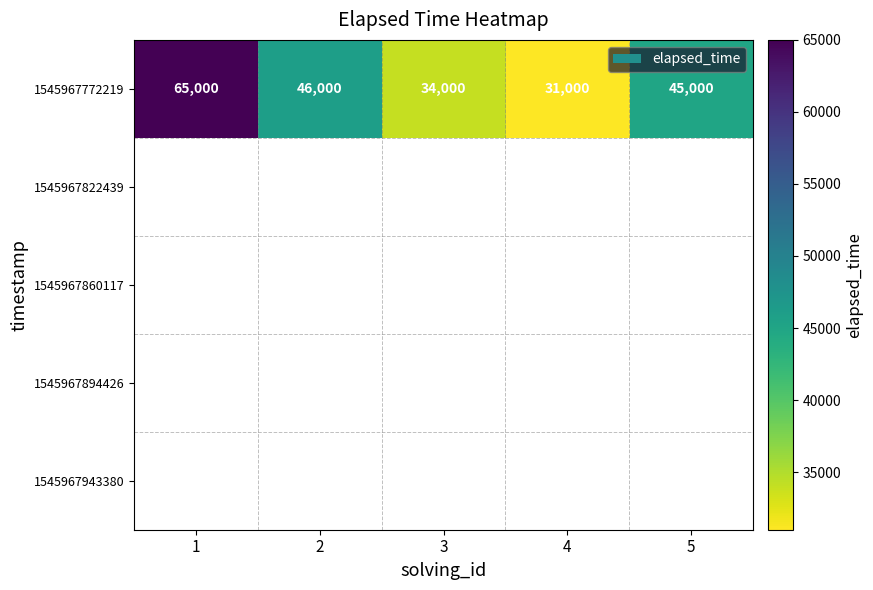

Count the number of data series in this chart.

5